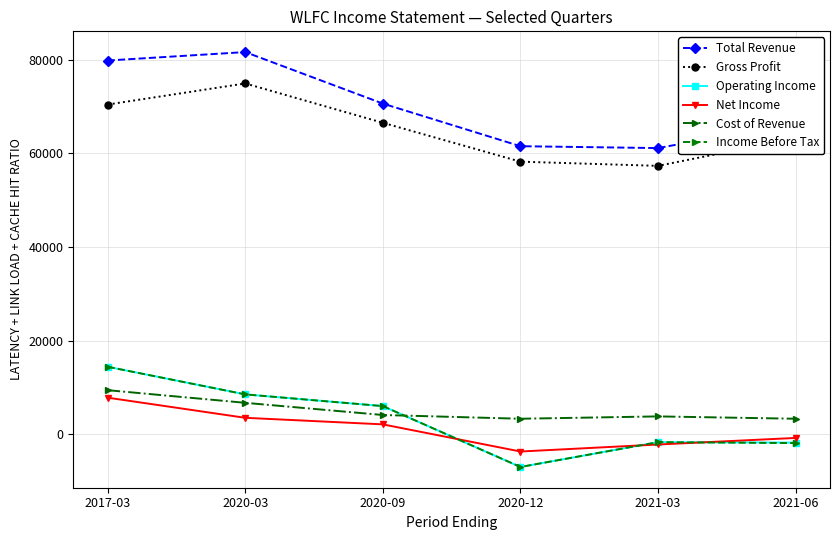

True or false: Income Before Tax has more than 2 interior local peaks.

False